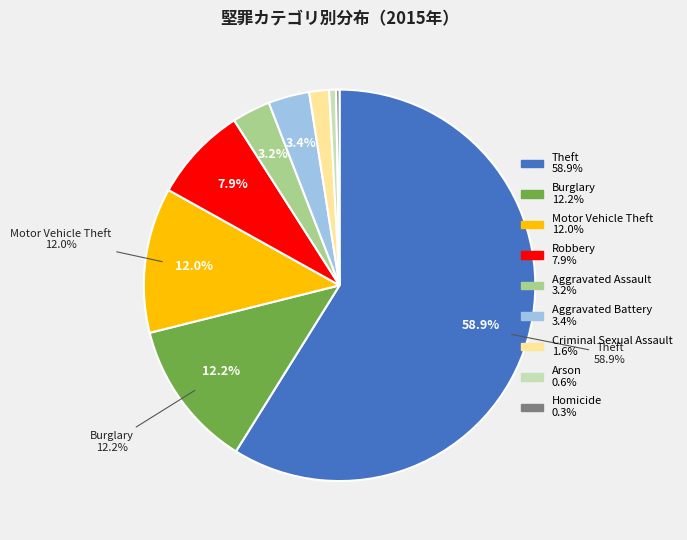

What is the largest slice in the pie chart?

Theft